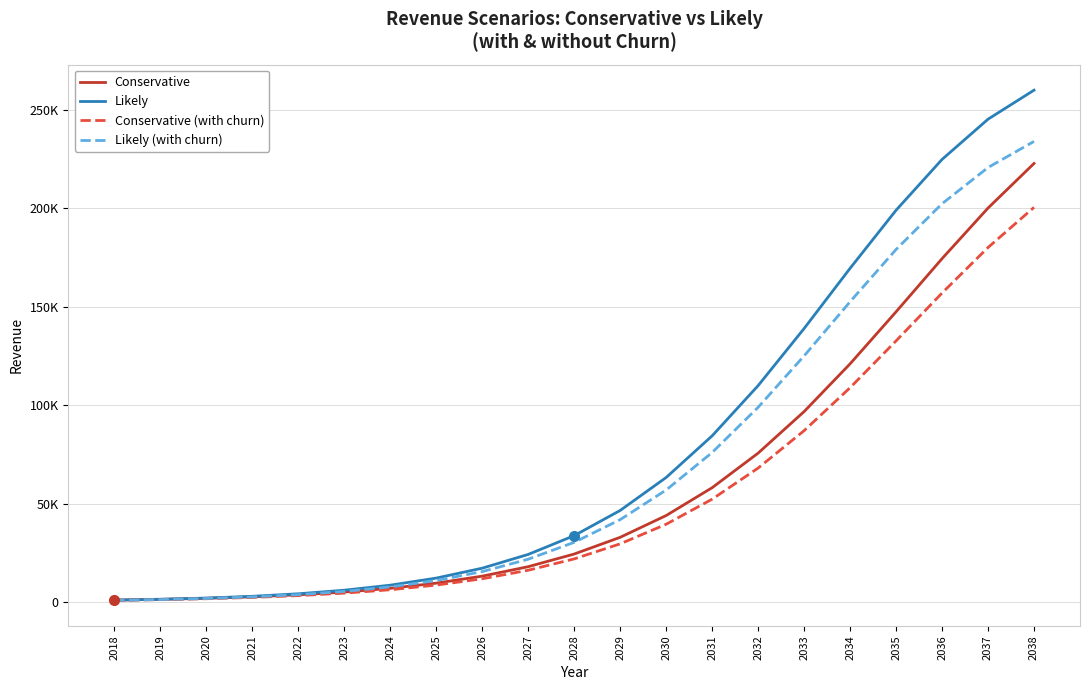

Rank the series at 2037 from highest to lowest value.

Likely, Likely (with churn), Conservative, Conservative (with churn)